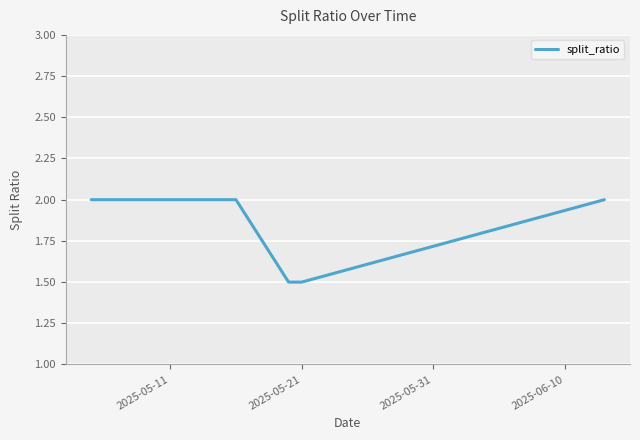

Does the chart display data point markers on the line(s)?

No